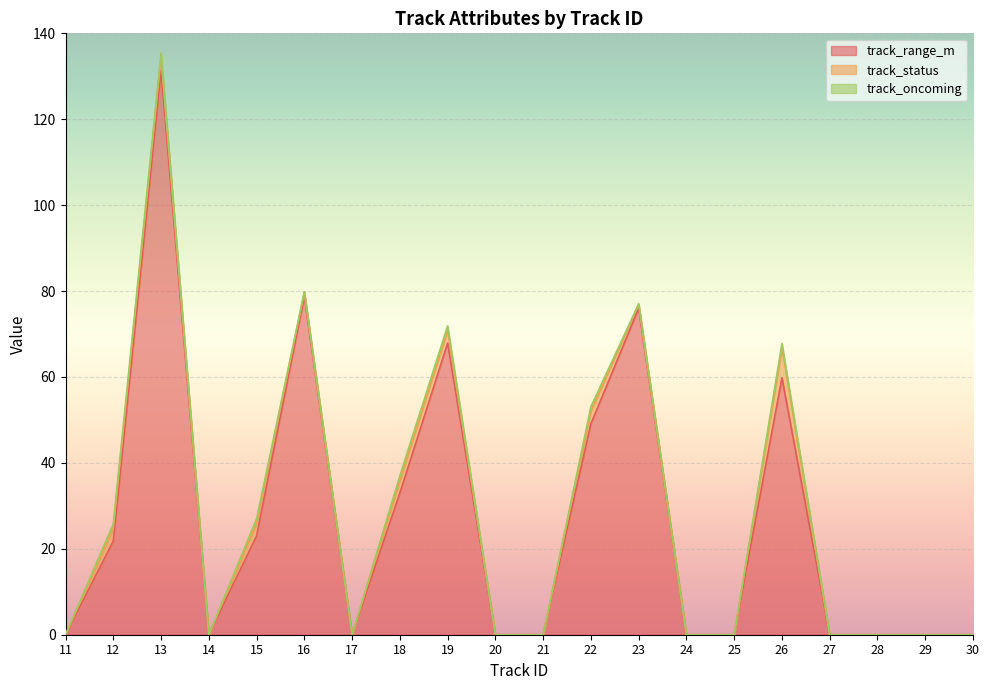

Reading right to left, transcribe all the data shown in this chart.

track_range_m: 0.0	0.0	0.0	0.0	59.8	0.0	0.0	76.0	49.1	0.0	0.0	67.9	33.0	0.0	78.8	23.0	0.0	131.4	21.8	0.0
track_status: 0.0	0.0	0.0	0.0	7.0	0.0	0.0	1.0	3.0	0.0	0.0	3.0	3.0	0.0	1.0	3.0	0.0	3.0	3.0	0.0
track_oncoming: 0.0	0.0	0.0	0.0	1.0	0.0	0.0	0.0	1.0	0.0	0.0	1.0	1.0	0.0	0.0	1.0	0.0	1.0	1.0	0.0